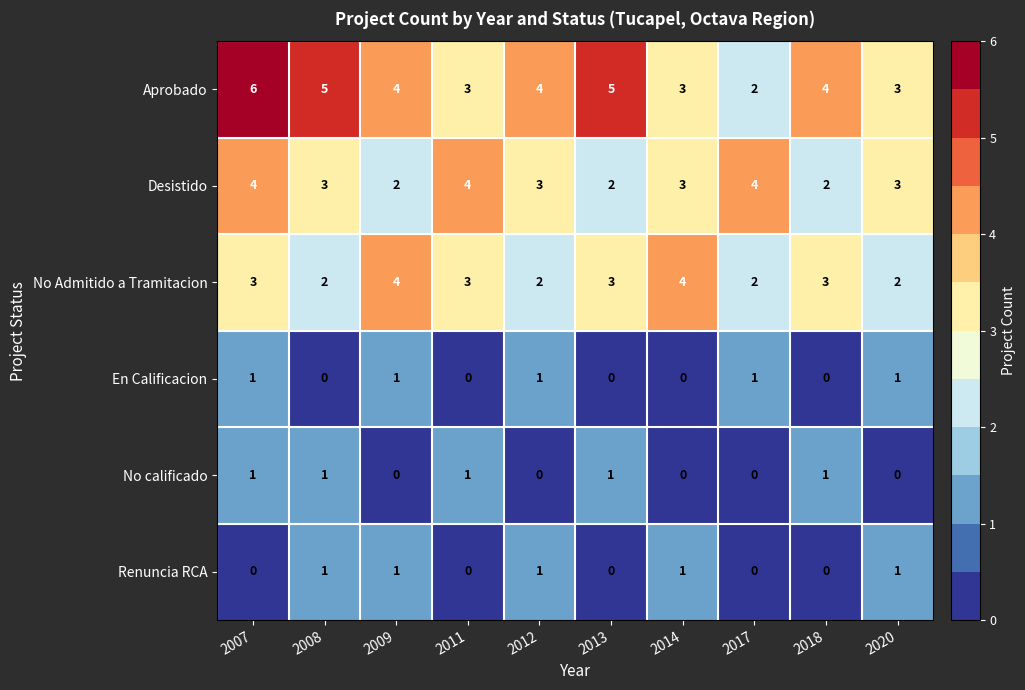

Count the number of data series in this chart.

6